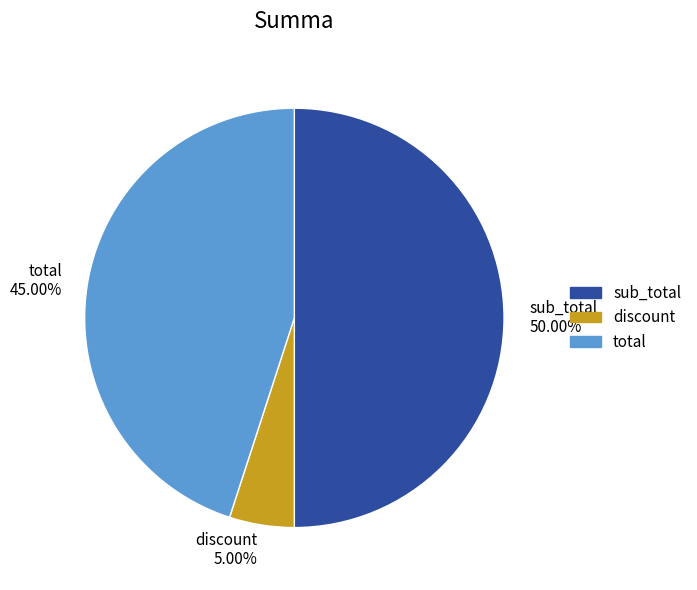

To the nearest percent, what is the difference between the sub_total and discount slice percentages?

45%